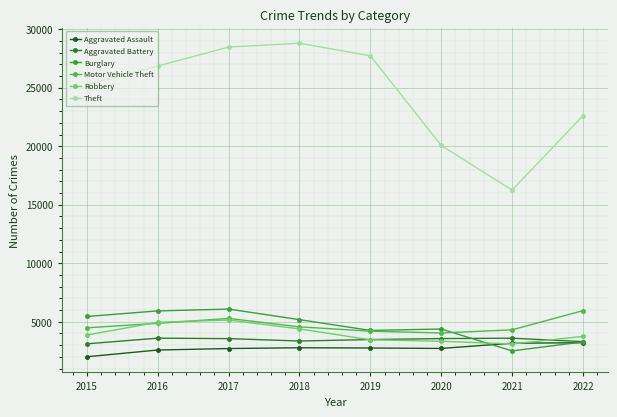

How many data points in Motor Vehicle Theft are less than 4563?

4